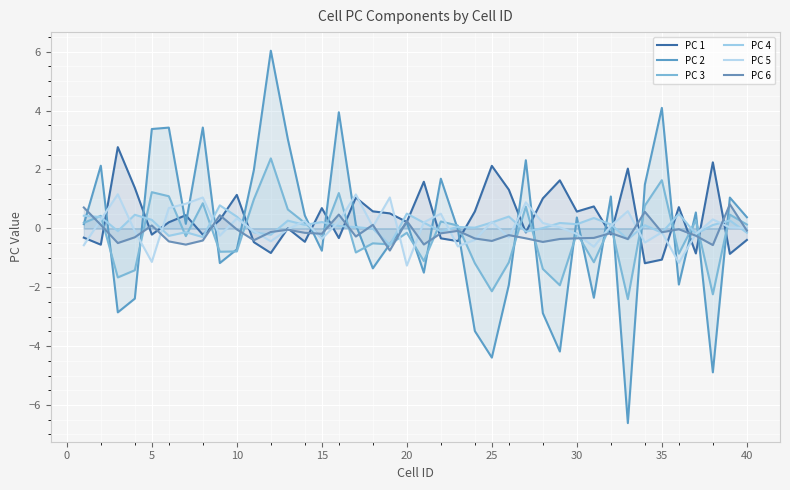

Which has a higher value, 25 or 29?

25